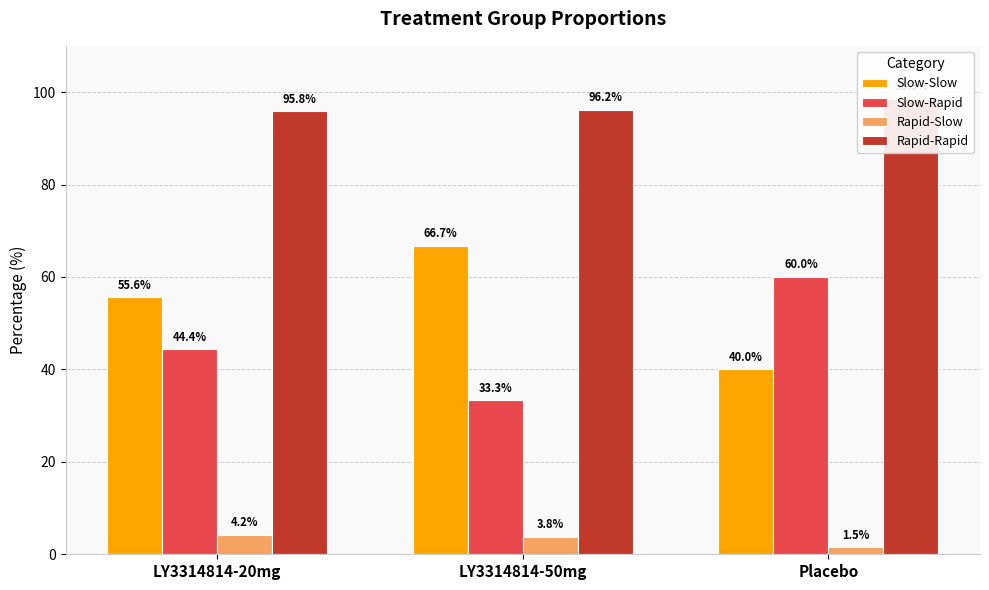

Is it true that Rapid-Slow equals 4.2 at LY3314814-20mg?

True